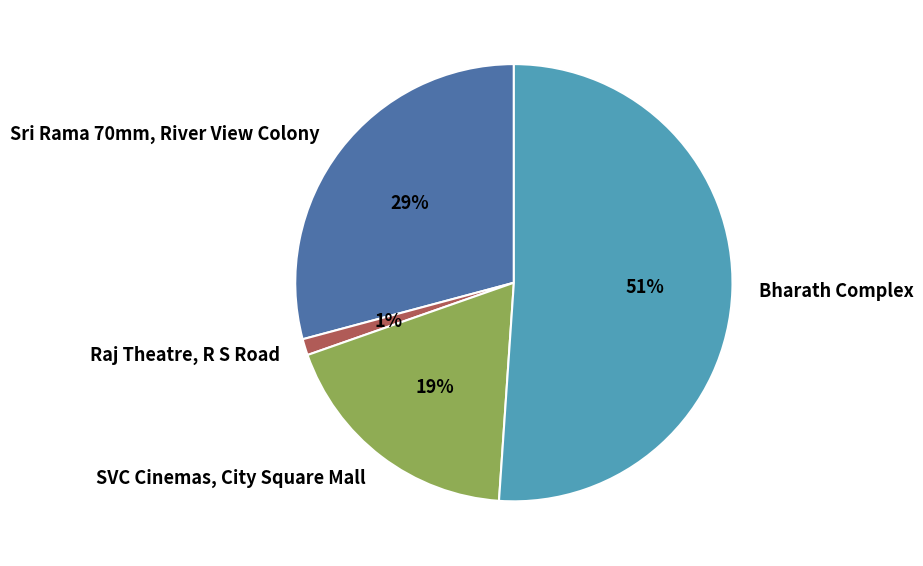

True or false: Bharath Complex accounts for 58% of the total.

False